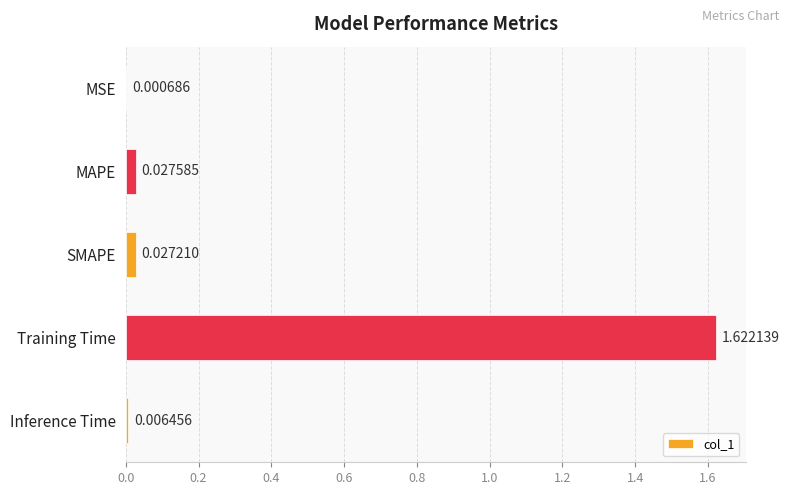

What is the sum of all values?

1.7